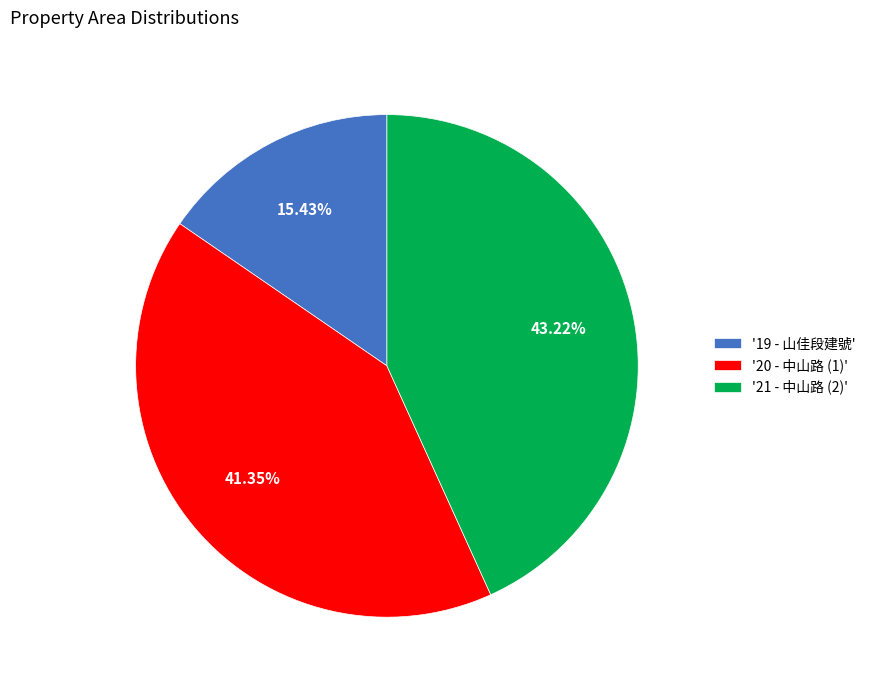

Does '21 - 中山路 (2)' represent more than half of the total?

No